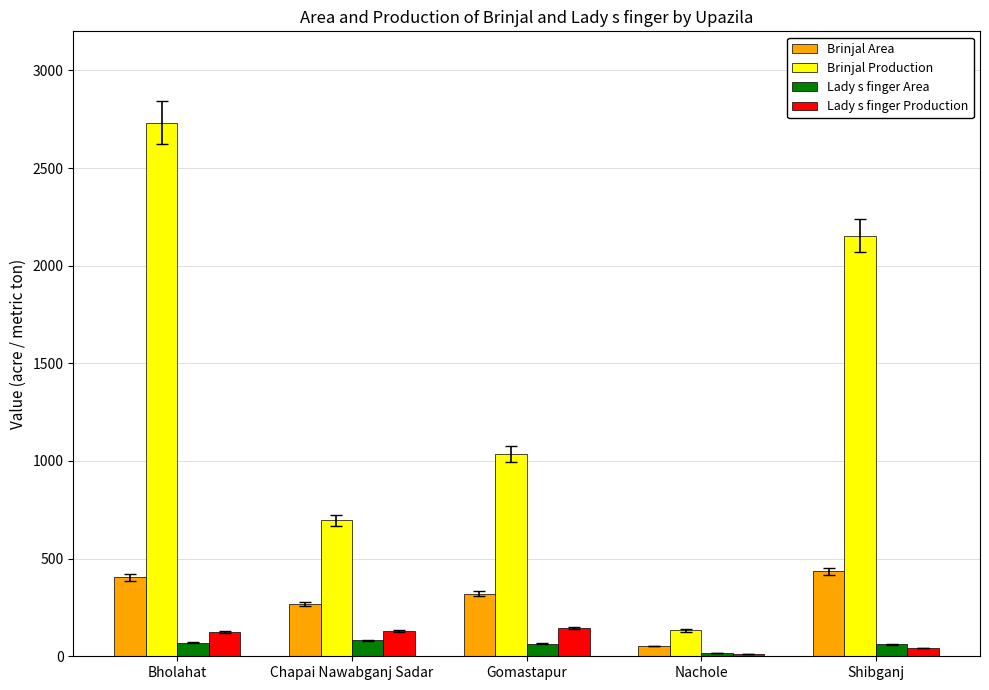

How many groups of bars are there?

5